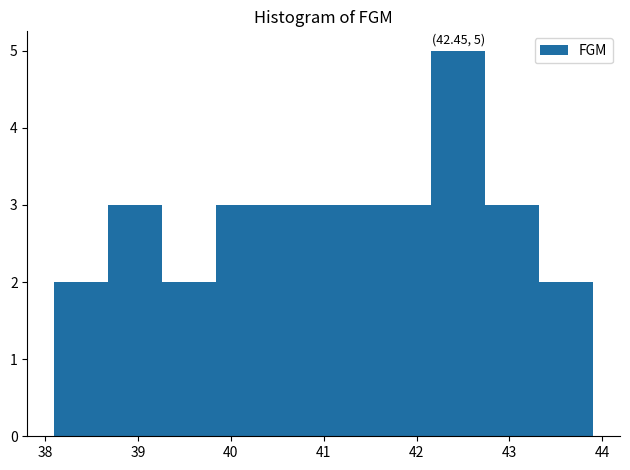

Over which range of the x-axis is the bar tallest?

42.16 to 42.74